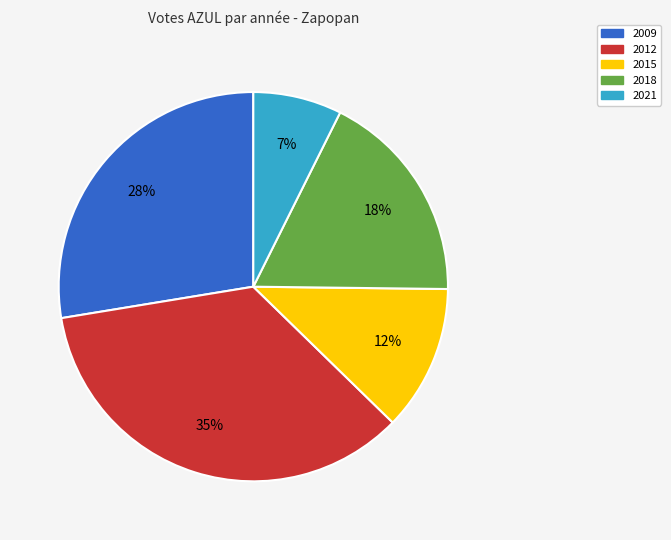

To the nearest percent, what is the combined percentage of 2009 and 2021?

35%